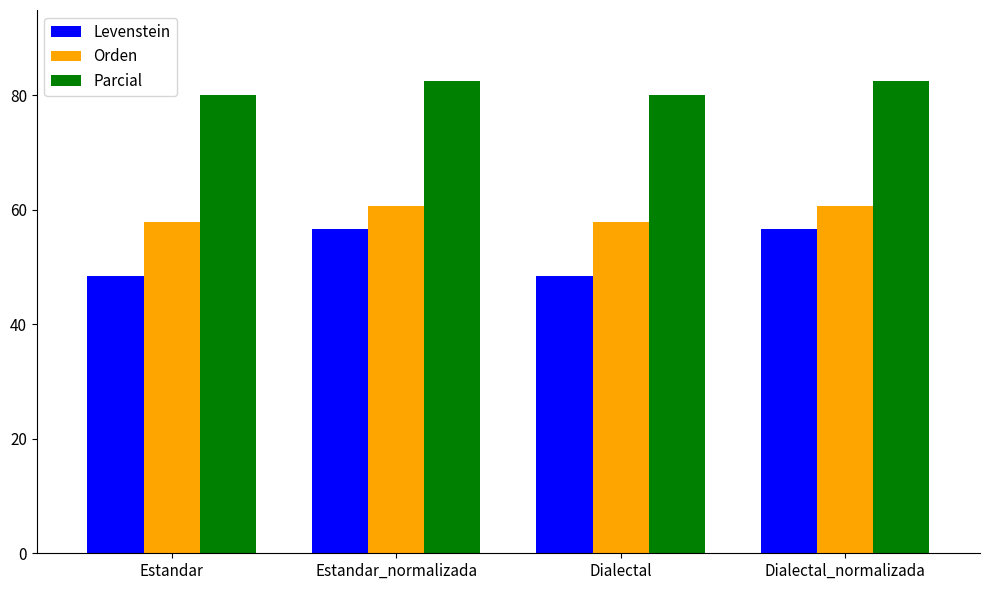

Is the value of Orden at Dialectal_normalizada greater than the value of Parcial at Estandar_normalizada?

No